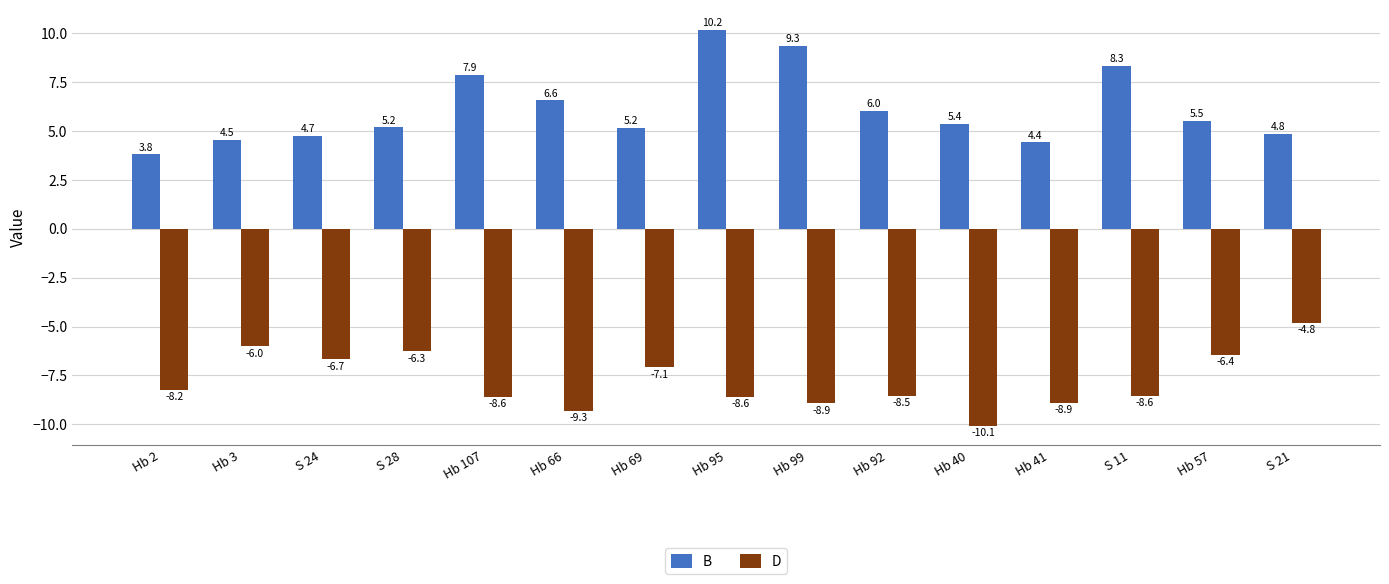

Rank the series by their maximum value, from lowest to highest.

D, B